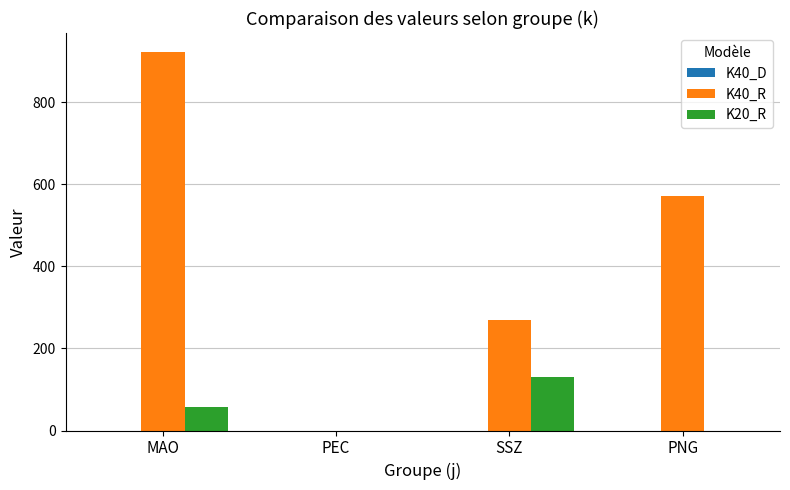

Where is K40_R nearest to the value 461?

PNG